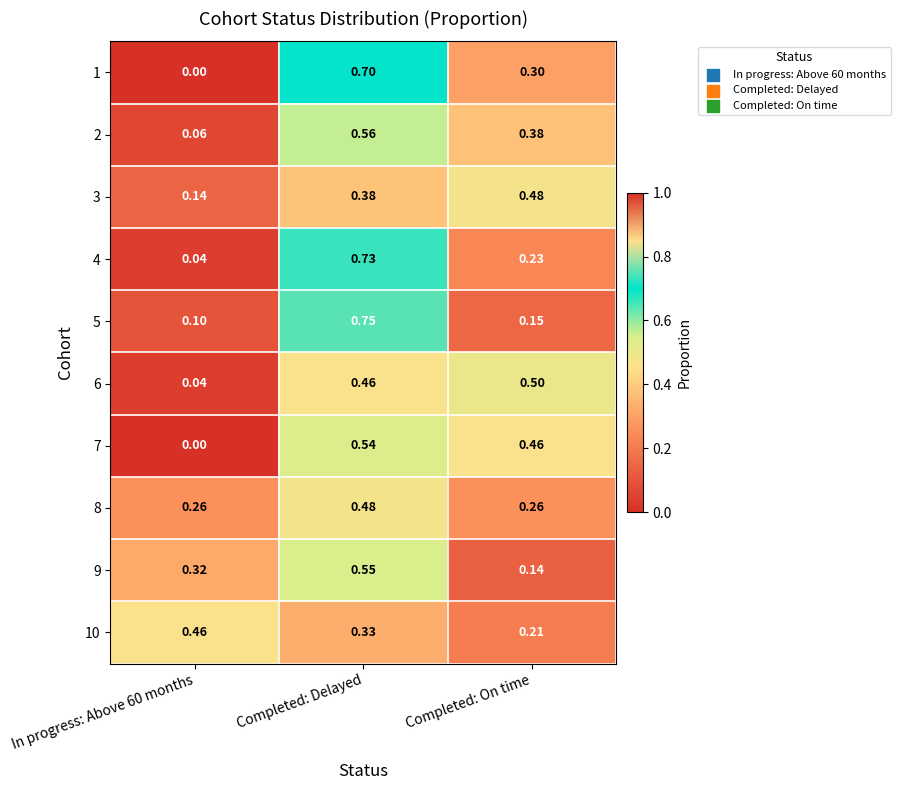

At which category does the chart reach its peak across all series?

Completed: Delayed